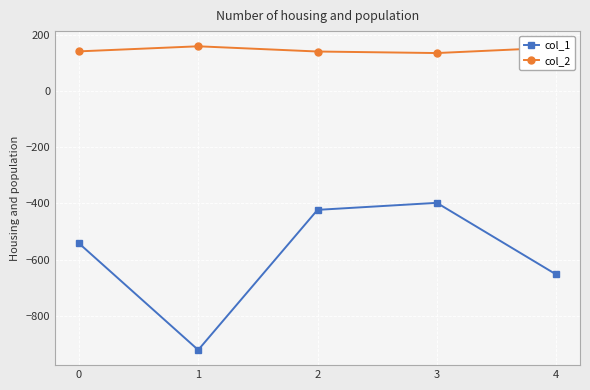

Which series has the largest total across all categories?

col_2